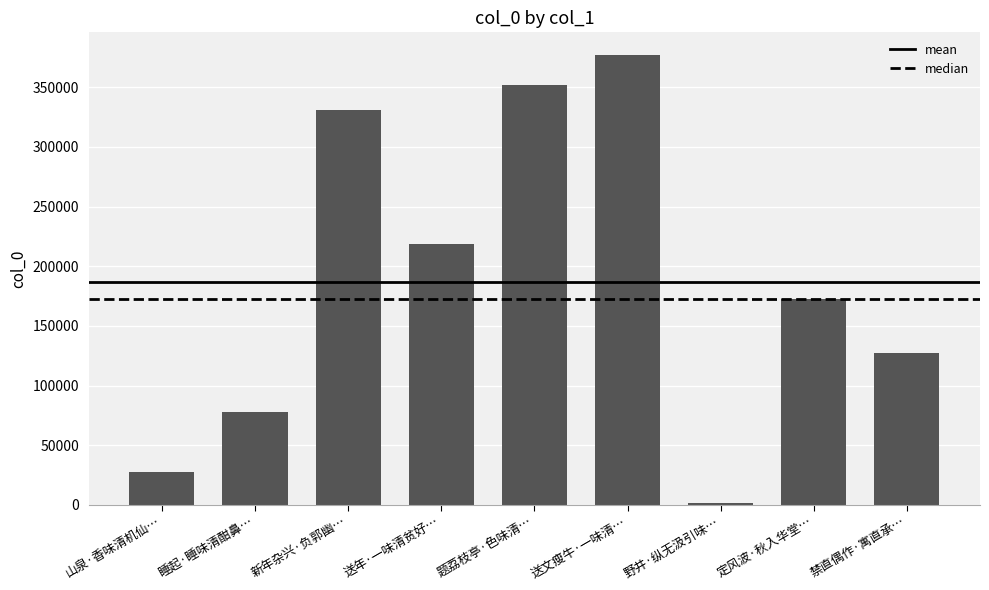

Reading right to left, extract all data points from this chart.

127548	172437	1419	377193	351547	218903	330872	77765	27206